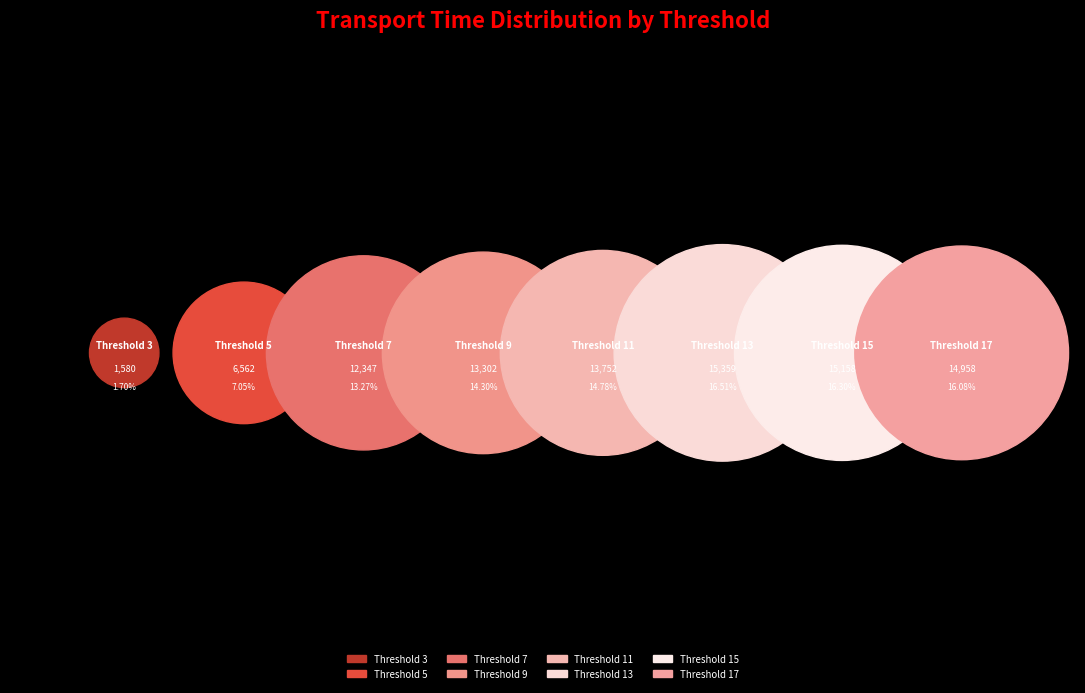

Which category has the biggest portion of the pie?

13